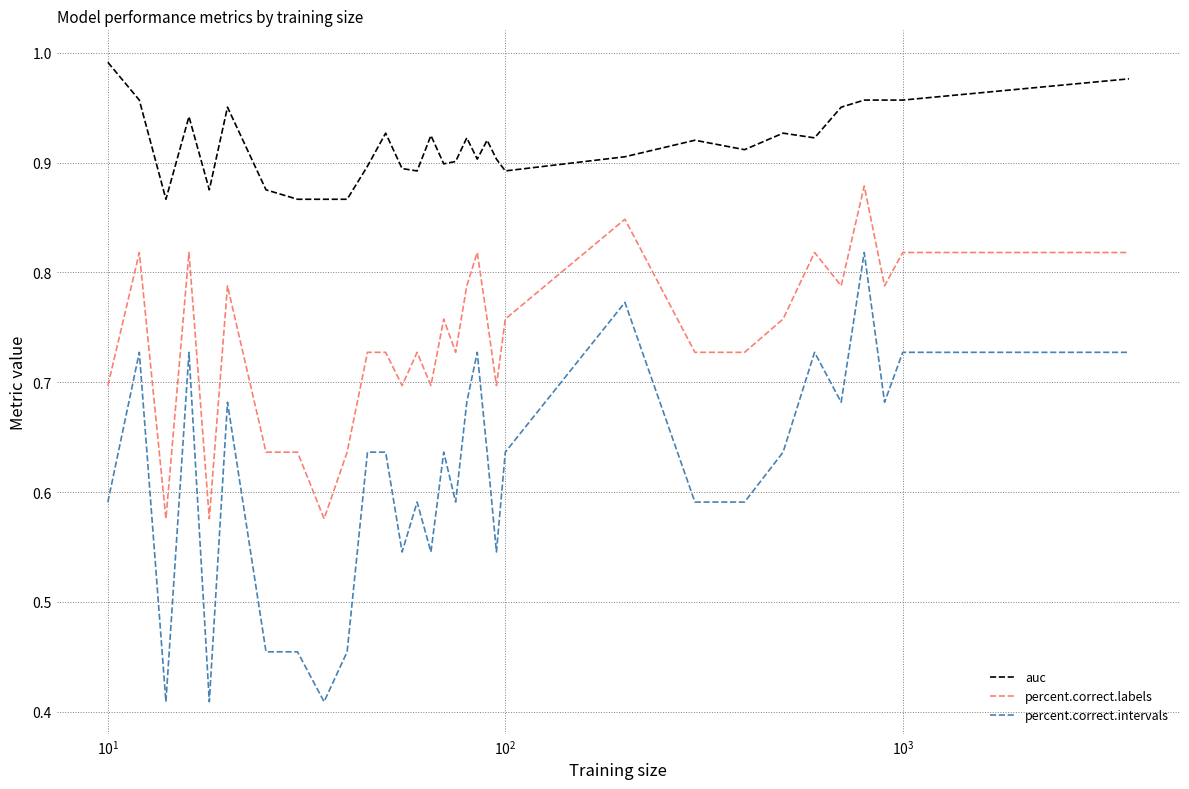

Which series has the largest total across all categories?

auc